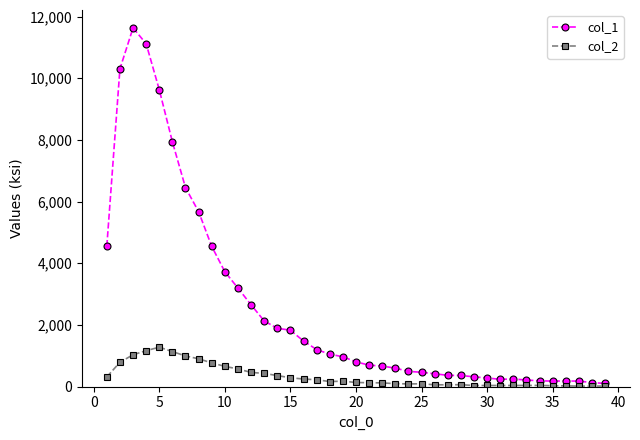

What is the greatest value displayed?

11631